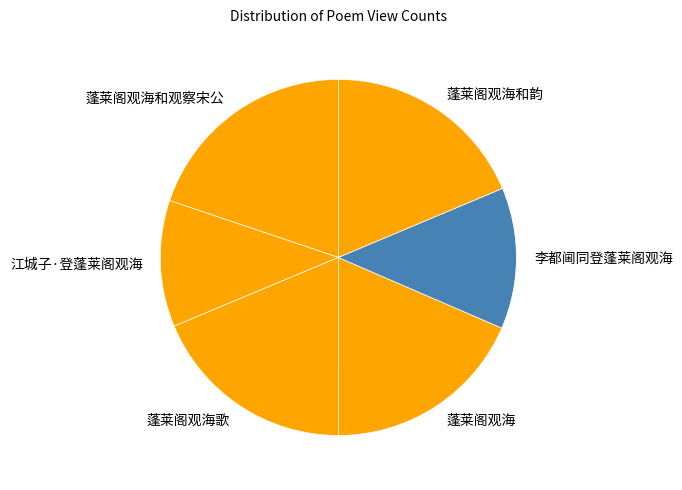

The 蓬莱阁观海歌 slice represents 10% of the pie. True or false?

False